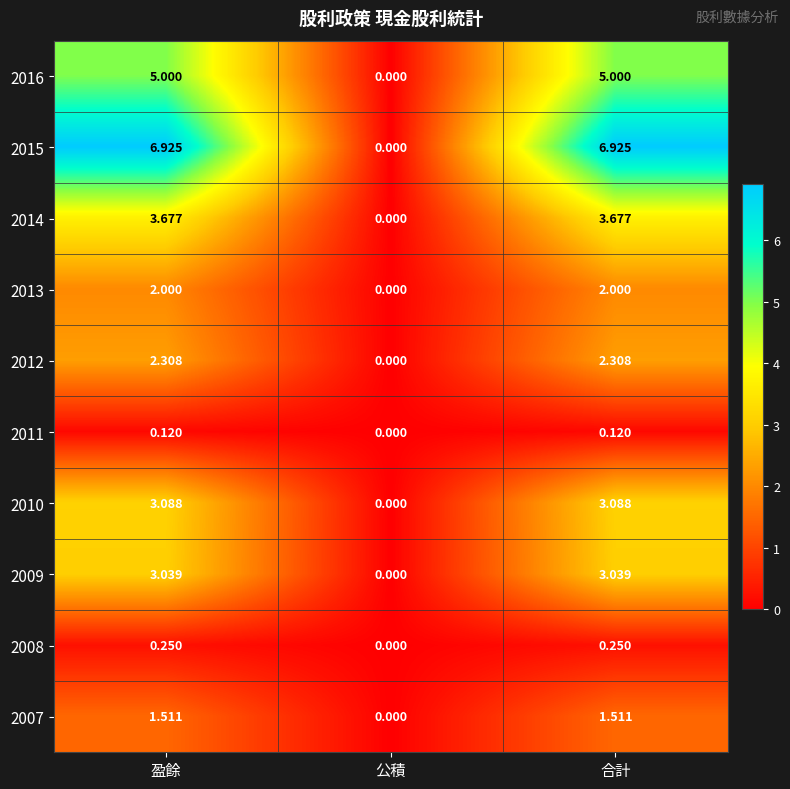

Where is 2012 nearest to the value 1?

公積